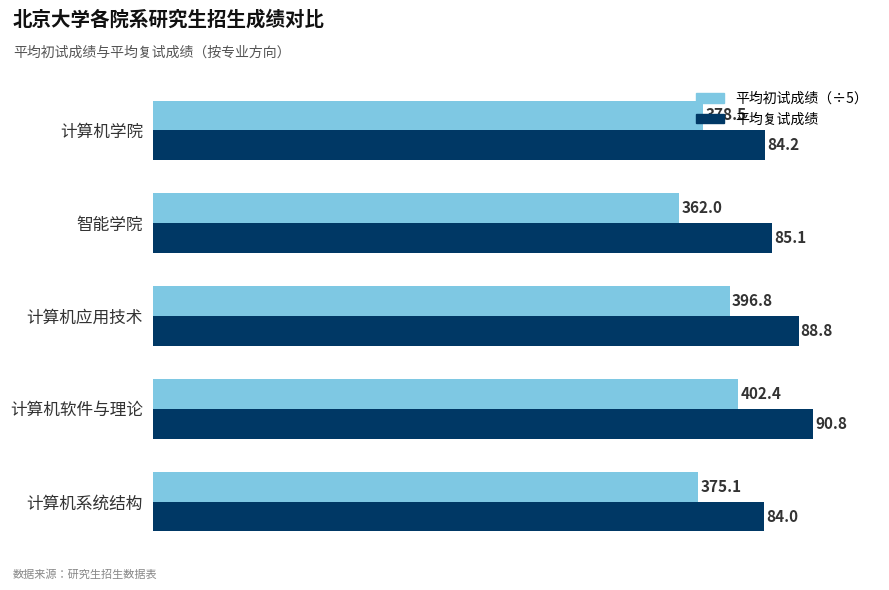

What is the greatest value displayed?

90.8